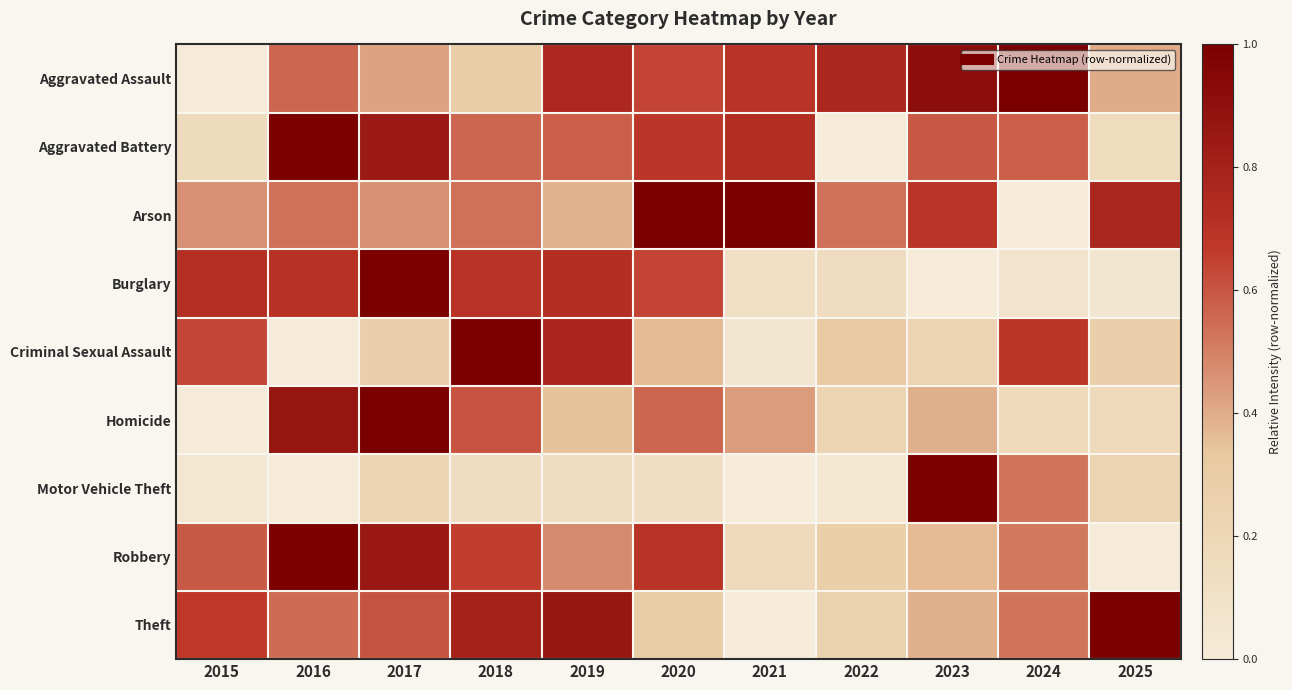

At which category is the sum across all series the highest?

2017